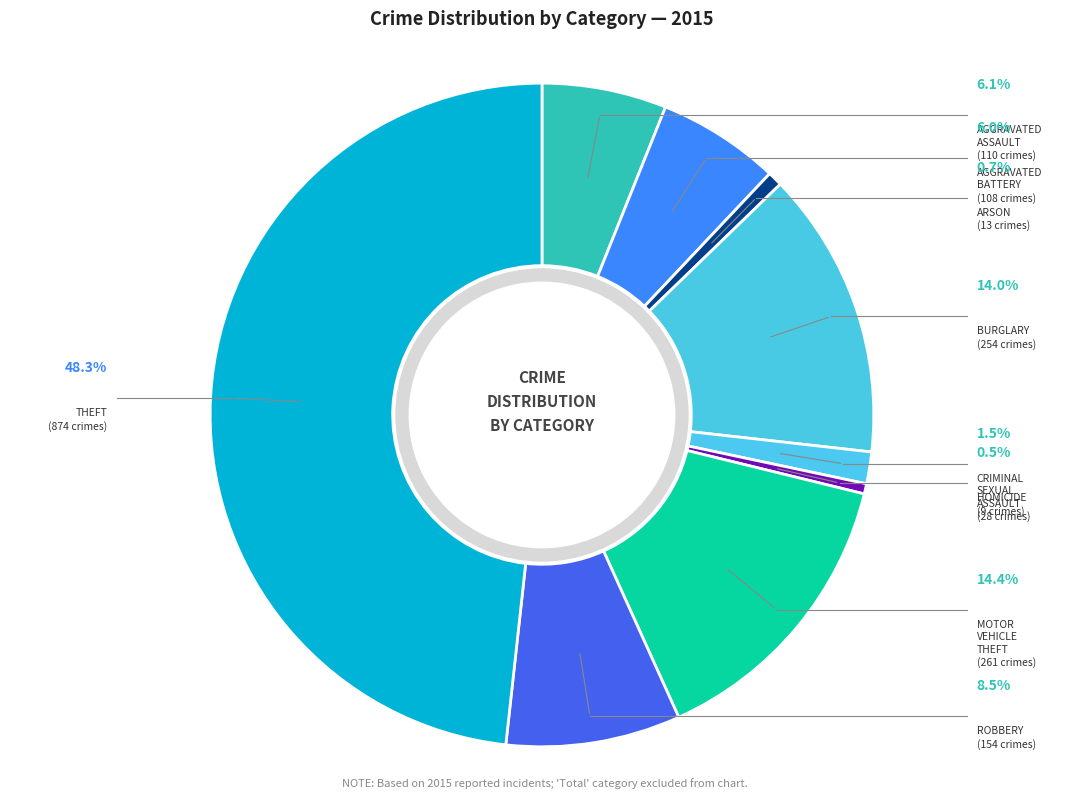

Is there a majority slice in this chart?

No